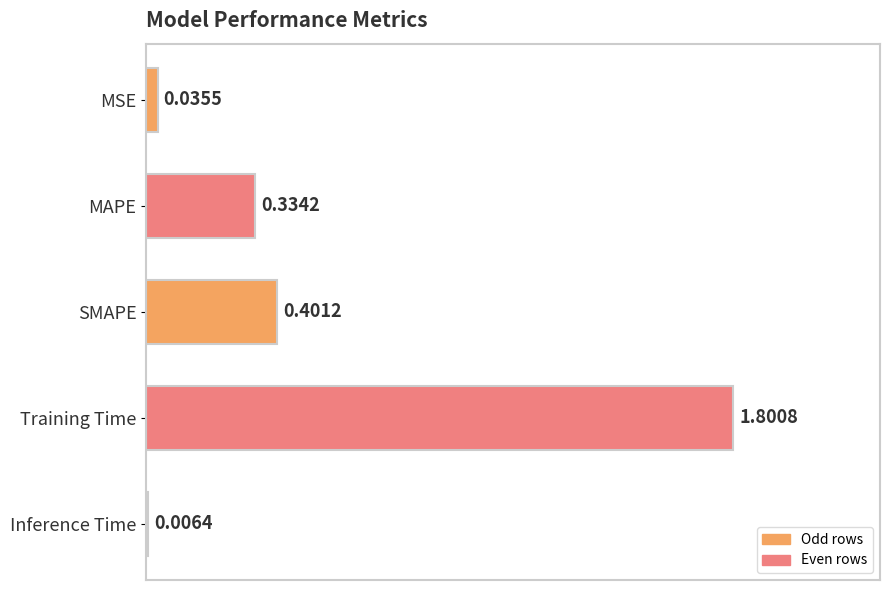

Which has a higher value, Inference Time or MAPE?

MAPE